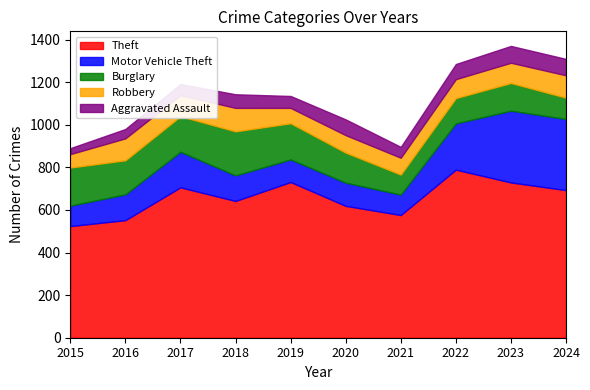

At which label does Robbery first exceed 95?

2016